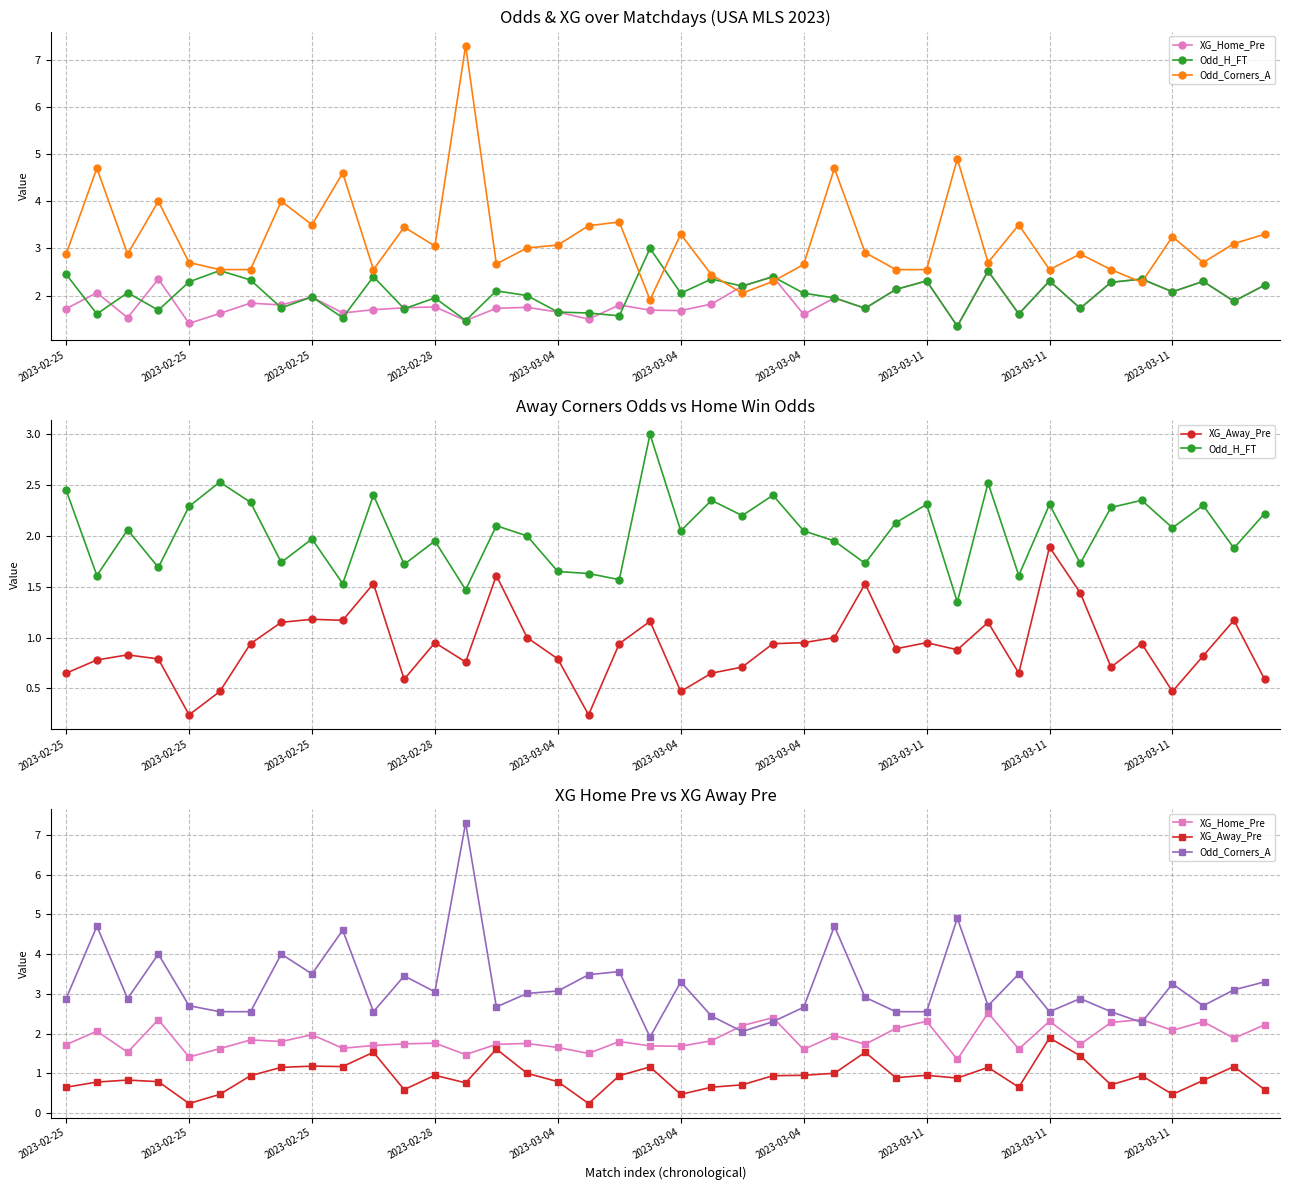

How many categories are shown in the chart?

40